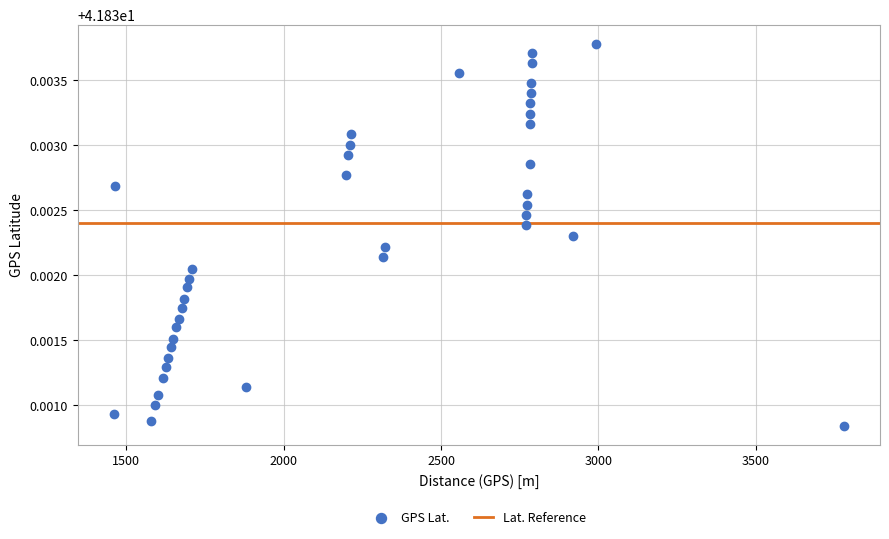

What is the range of X values (max minus min)?

2316.4